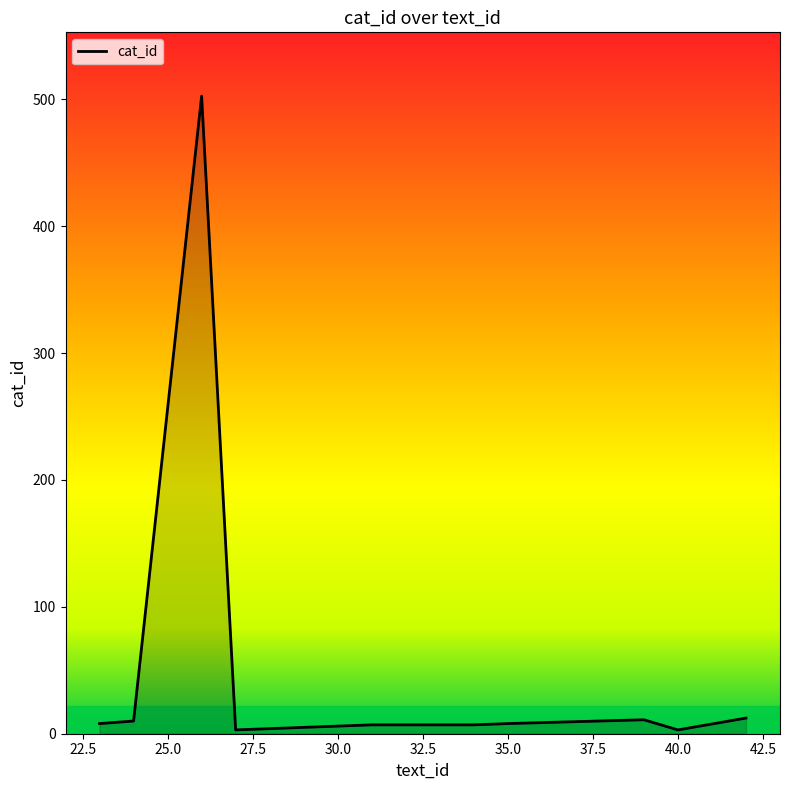

What is the difference between the maximum and minimum values?

499.5